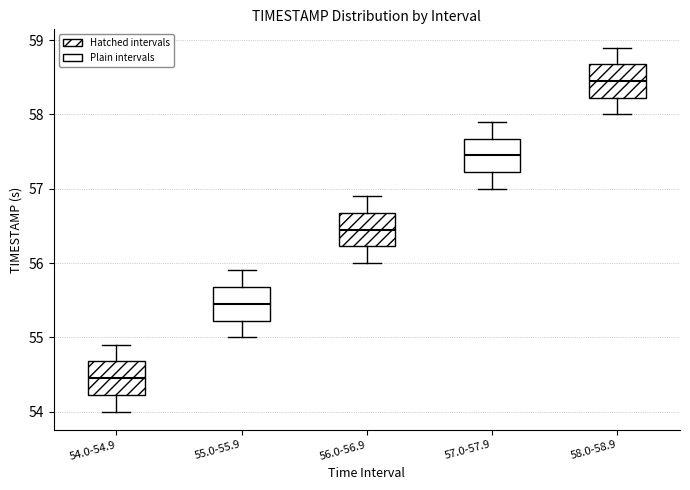

Where does the median line of the box for 57.0-57.9 sit on the y-axis? The values are not printed on the chart, so give them approximately, as read against the axis.

57.5